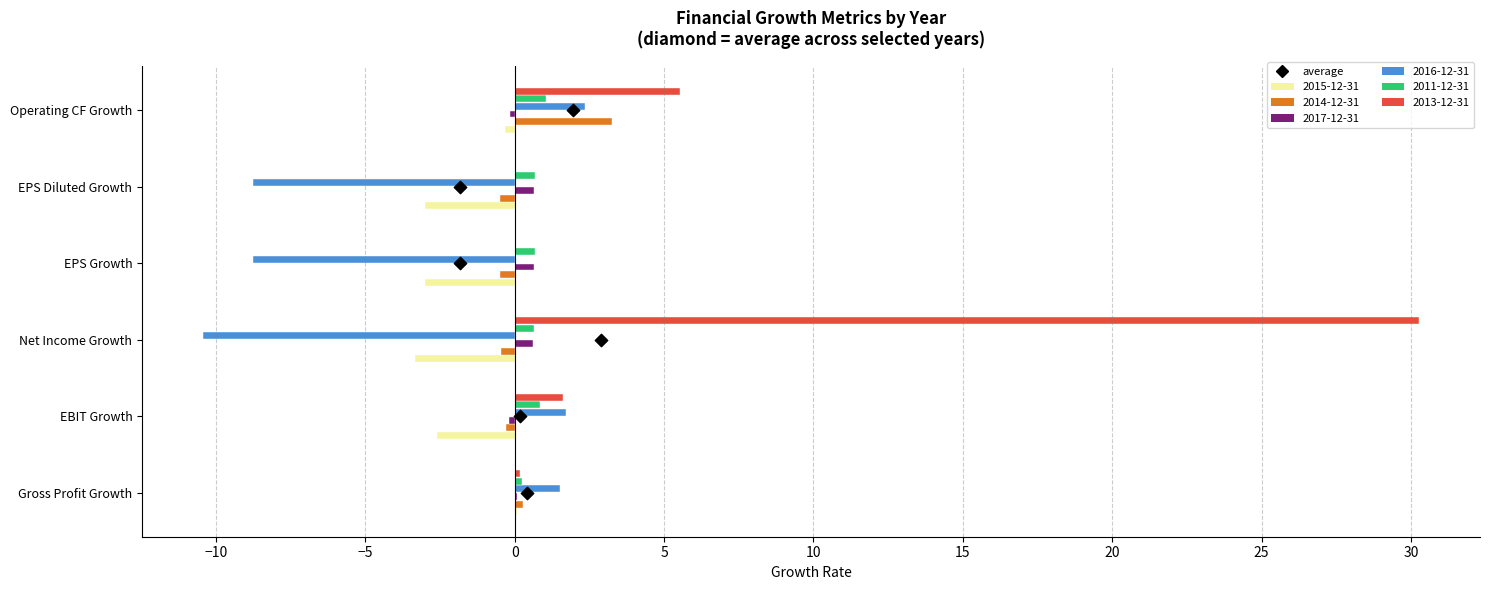

What is the total value across all series at EPS Growth?

-10.4